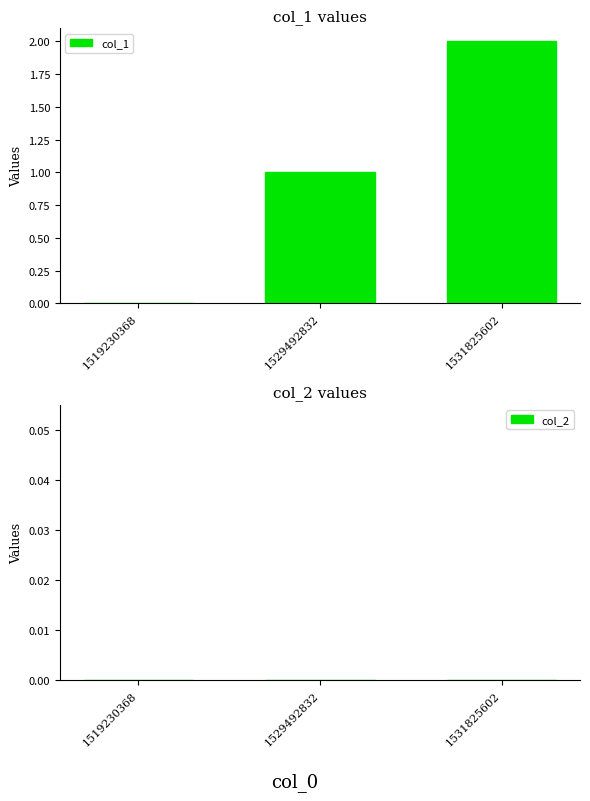

The chart shows a value of 2 at 1531825602. True or false?

True